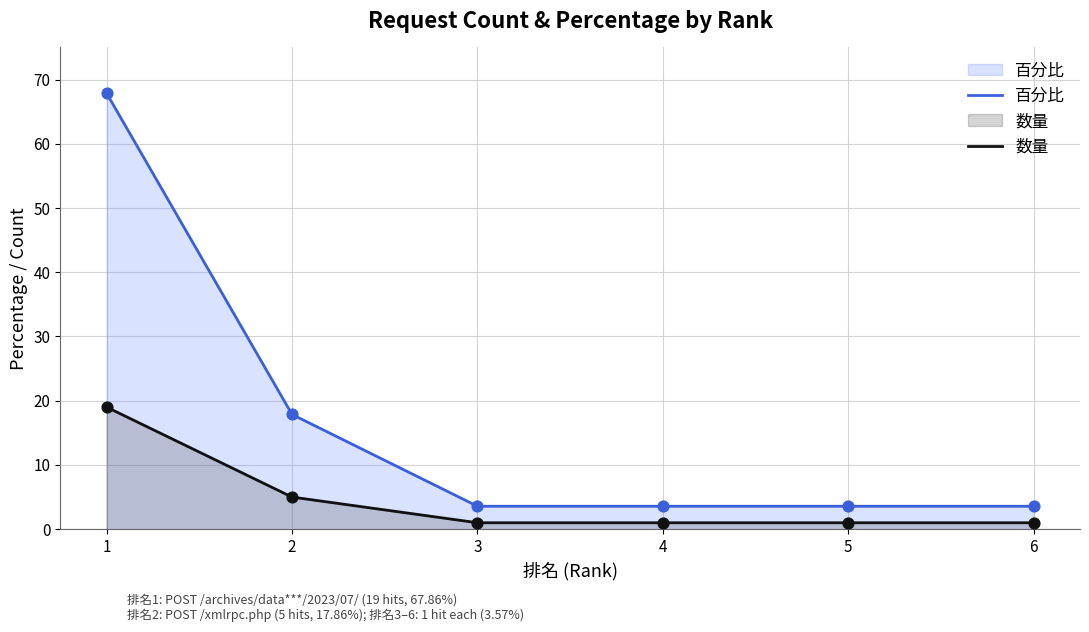

What are all the series names shown in the legend?

百分比, 数量